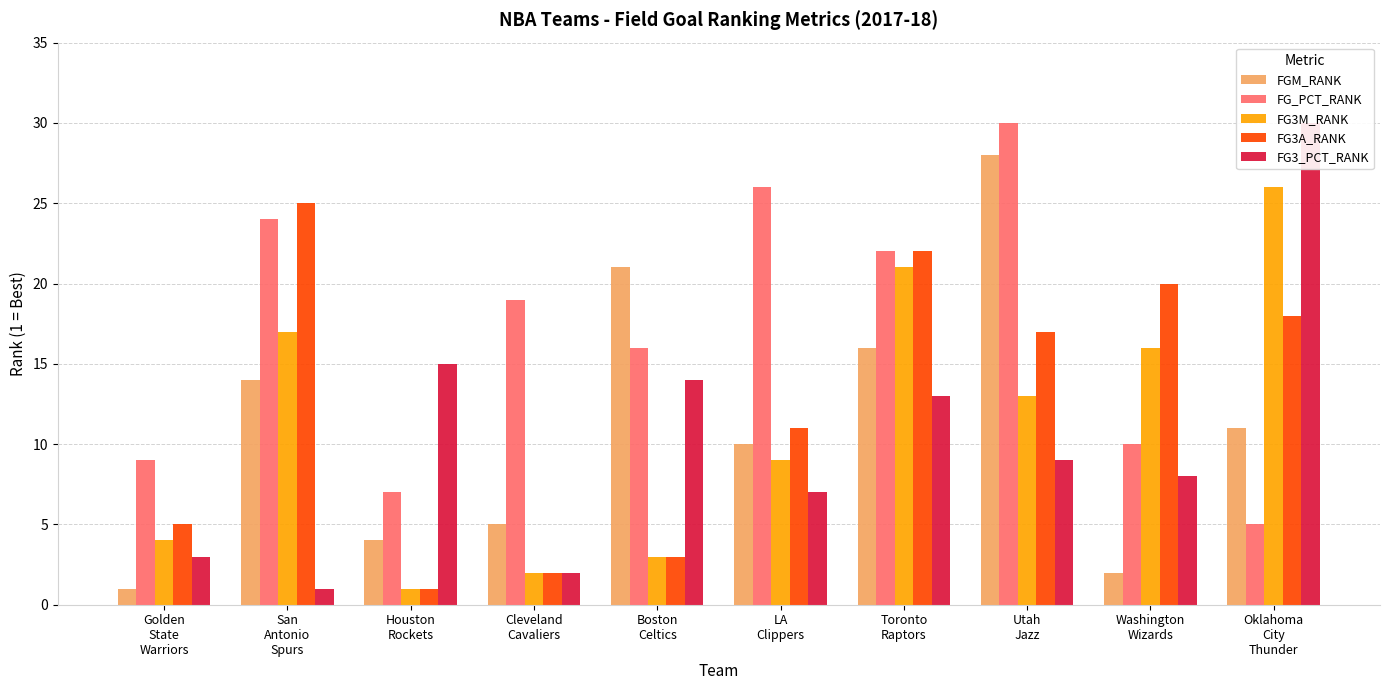

Reading left to right, transcribe all the data shown in this chart.

FGM_RANK: 1	14	4	5	21	10	16	28	2	11
FG_PCT_RANK: 9	24	7	19	16	26	22	30	10	5
FG3M_RANK: 4	17	1	2	3	9	21	13	16	26
FG3A_RANK: 5	25	1	2	3	11	22	17	20	18
FG3_PCT_RANK: 3	1	15	2	14	7	13	9	8	30